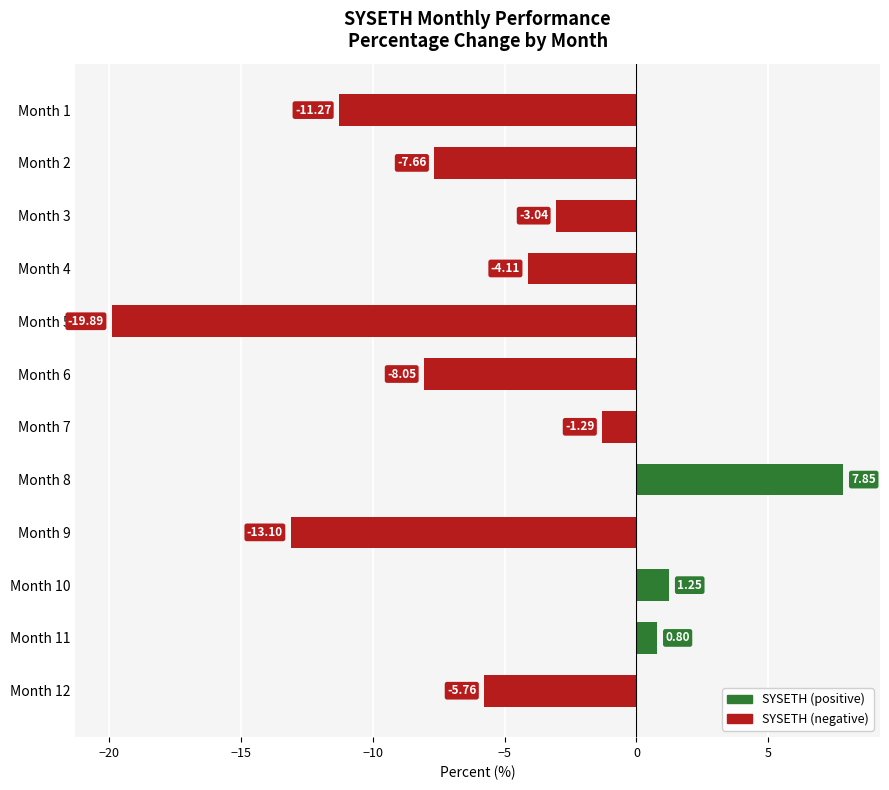

How many data points are above -4?

5